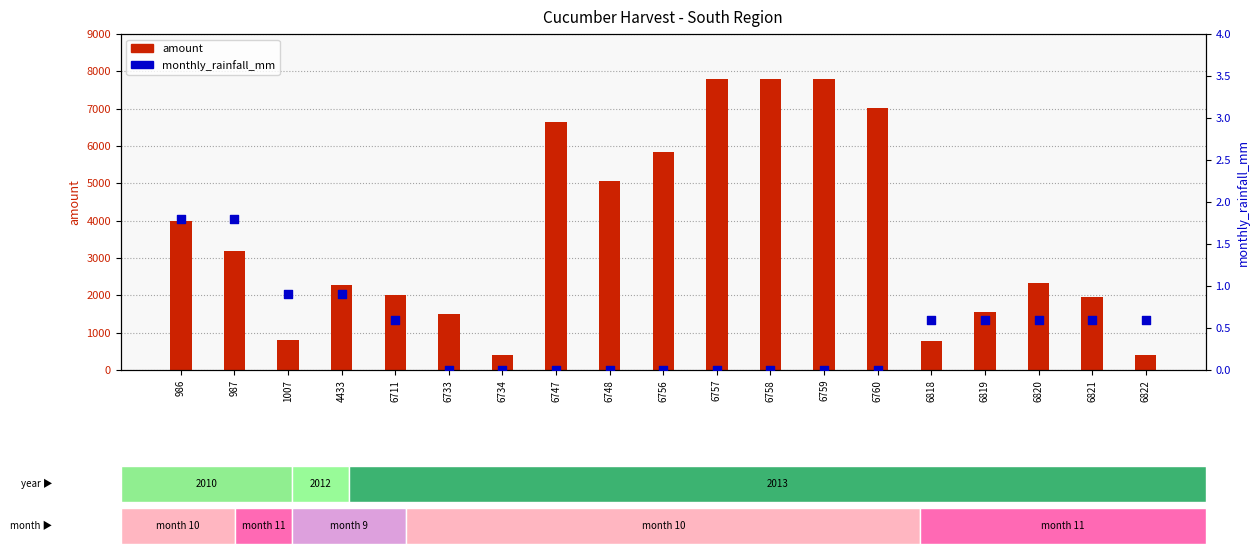

What is the total value across all series at 6819?

1560.6